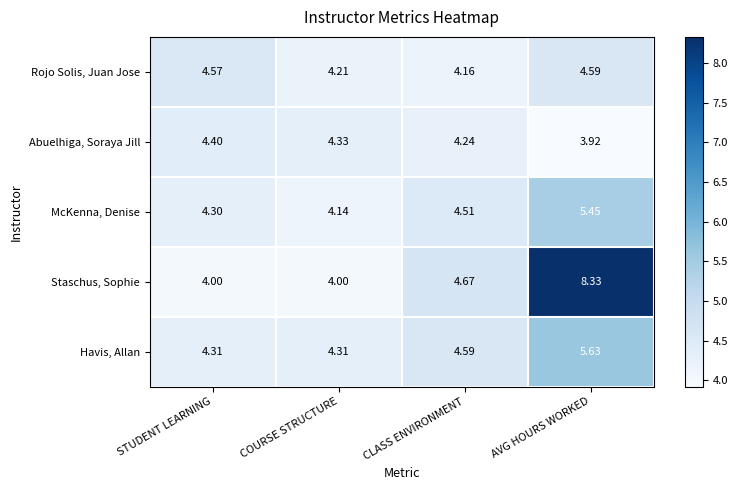

What is the spread (max minus min) of values at CLASS ENVIRONMENT?

0.5